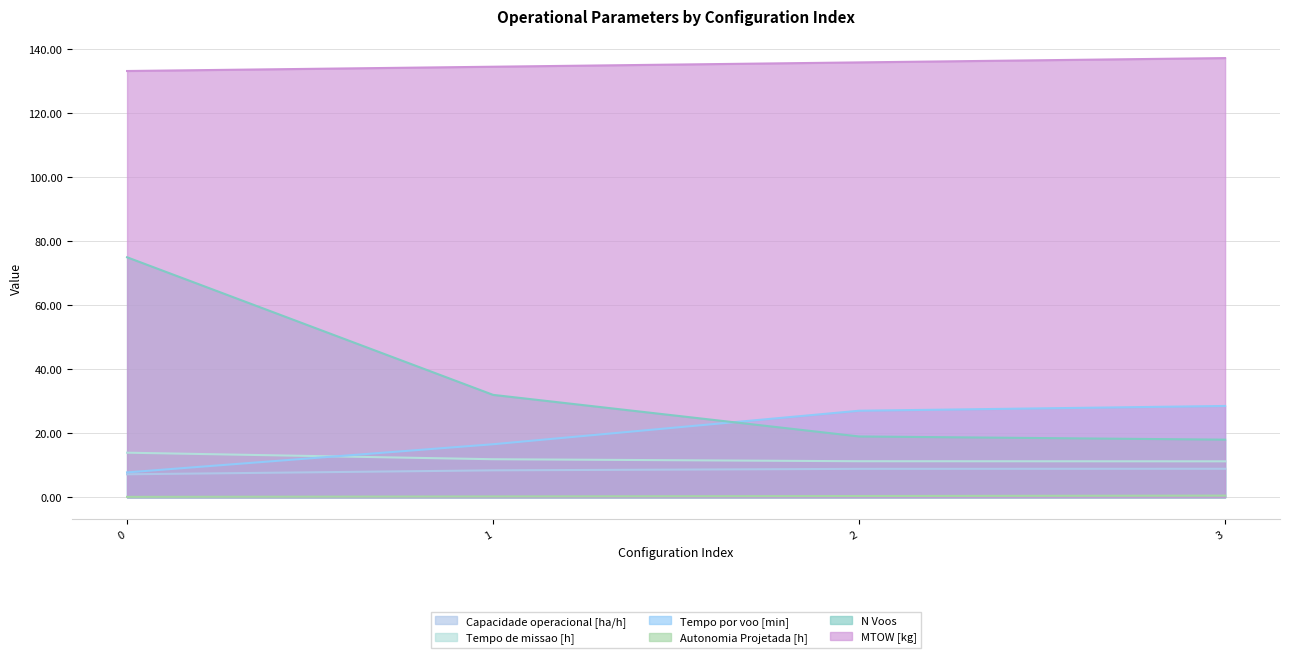

At which label is Tempo de missao [h] closest to 12?

1